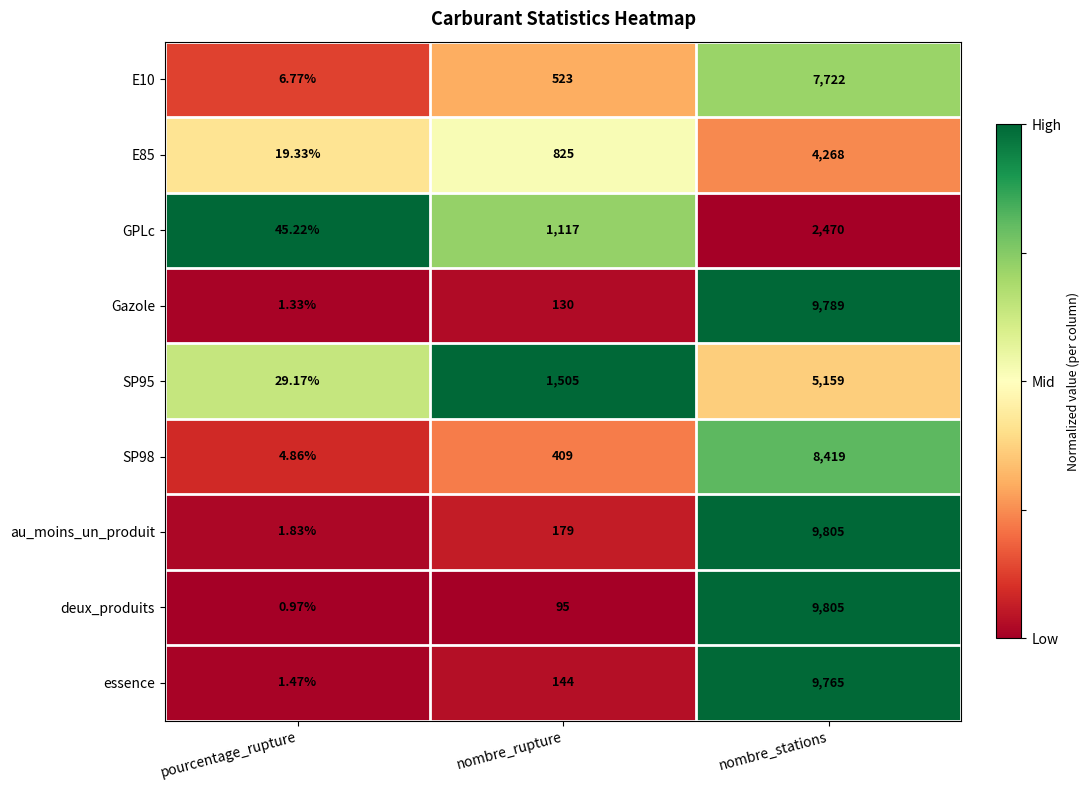

Rank the categories by Gazole value from lowest to highest.

pourcentage_rupture, nombre_rupture, nombre_stations